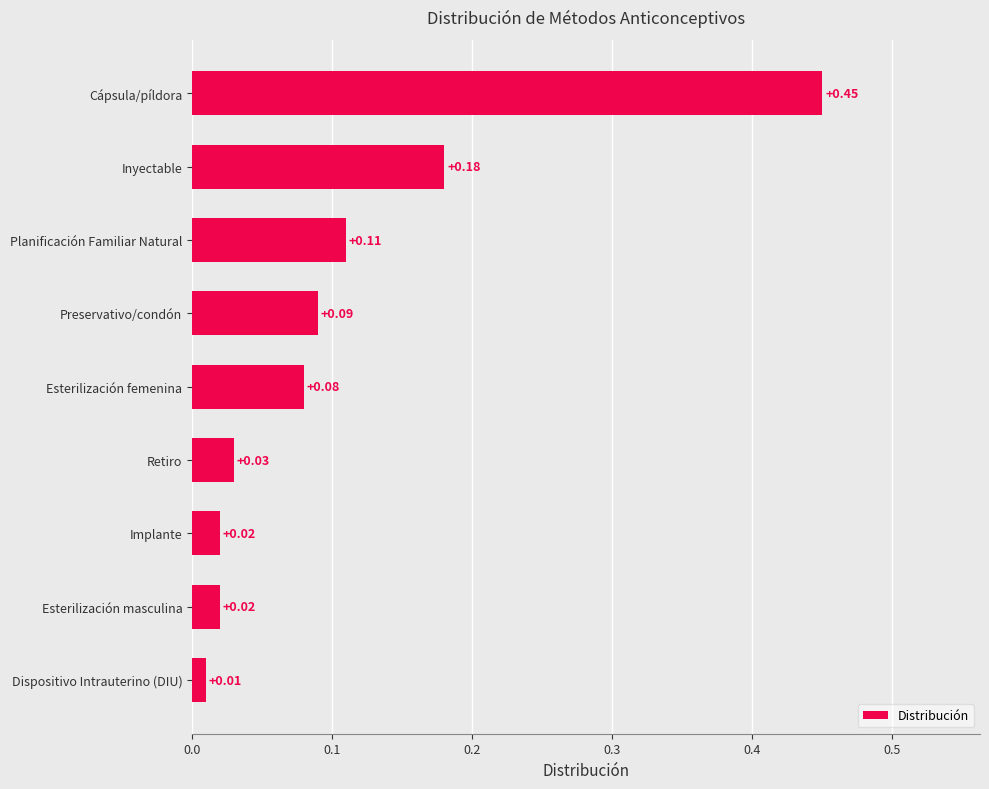

At which category does the chart reach its peak across all series?

Cápsula/píldora